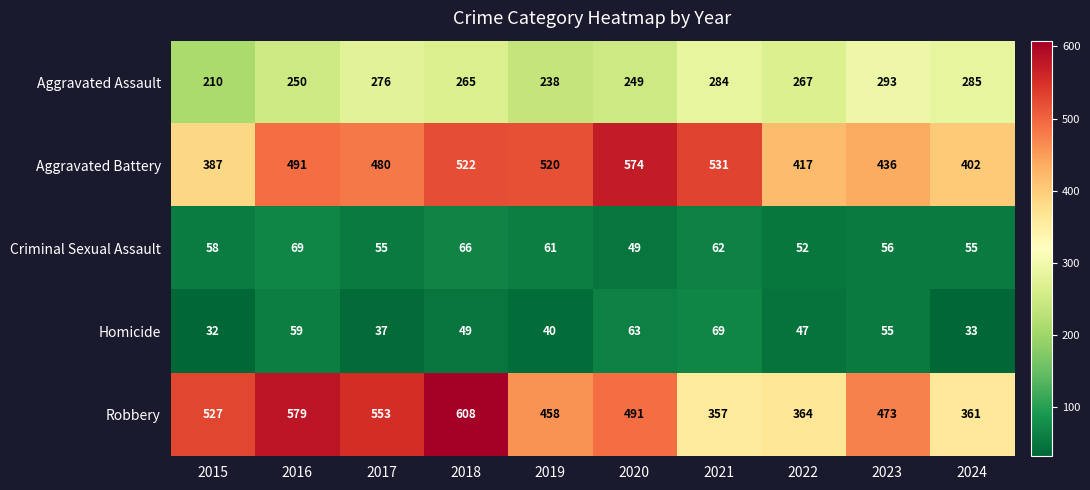

At how many categories does at least one series exceed 364?

10